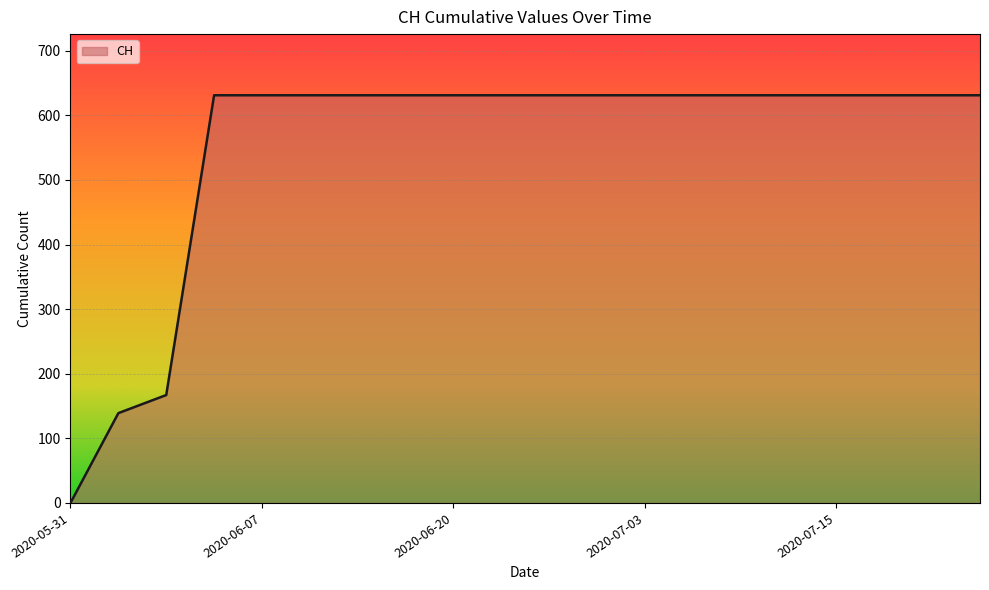

What is the average value?

552